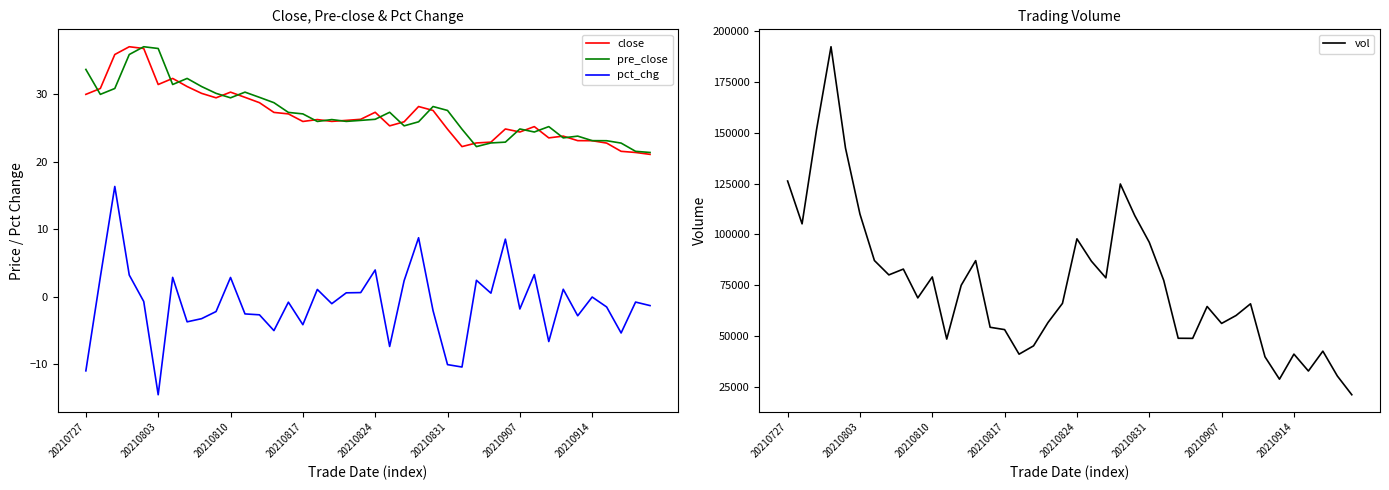

Which category has the lowest value in the pct_chg series?

20210803